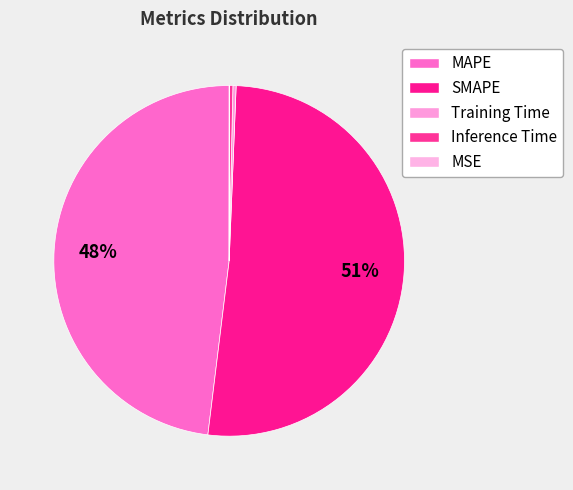

The MAPE slice represents 36% of the pie. True or false?

False